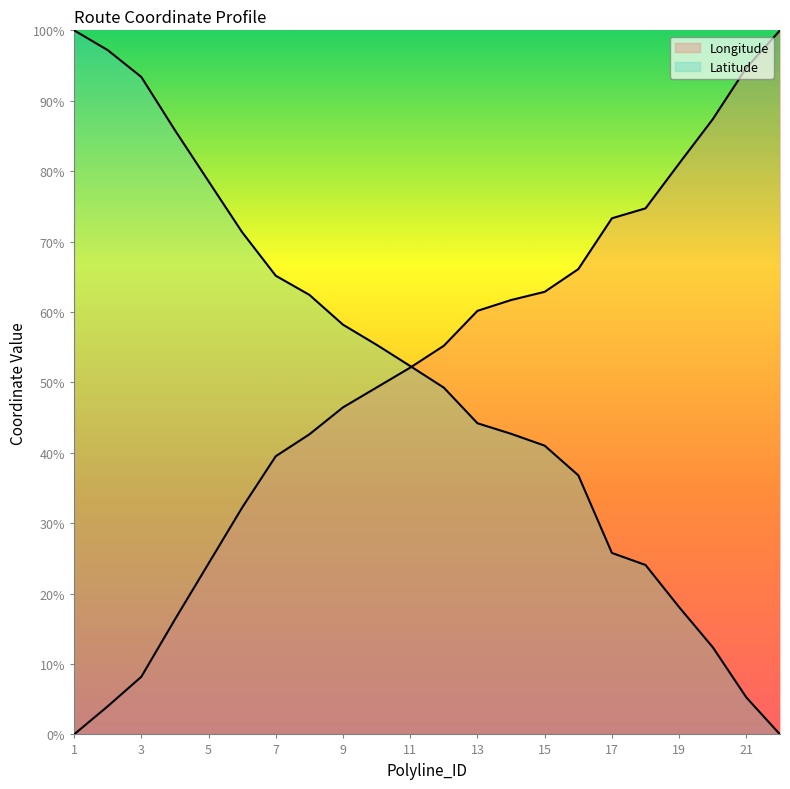

Reading left to right, transcribe all the data shown in this chart.

Longitude: 1=0.0	2=4.0	3=8.2	4=16.3	5=24.3	6=32.2	7=39.5	8=42.6	9=46.5	10=49.3	11=52.1	12=55.2	13=60.2	14=61.7	15=62.9	16=66.1	17=73.3	18=74.7	19=81.1	20=87.4	21=94.7	22=100.0
Latitude: 1=100.0	2=97.2	3=93.4	4=85.8	5=78.6	6=71.3	7=65.1	8=62.4	9=58.2	10=55.3	11=52.3	12=49.3	13=44.2	14=42.7	15=41.0	16=36.8	17=25.8	18=24.1	19=18.1	20=12.4	21=5.2	22=0.0